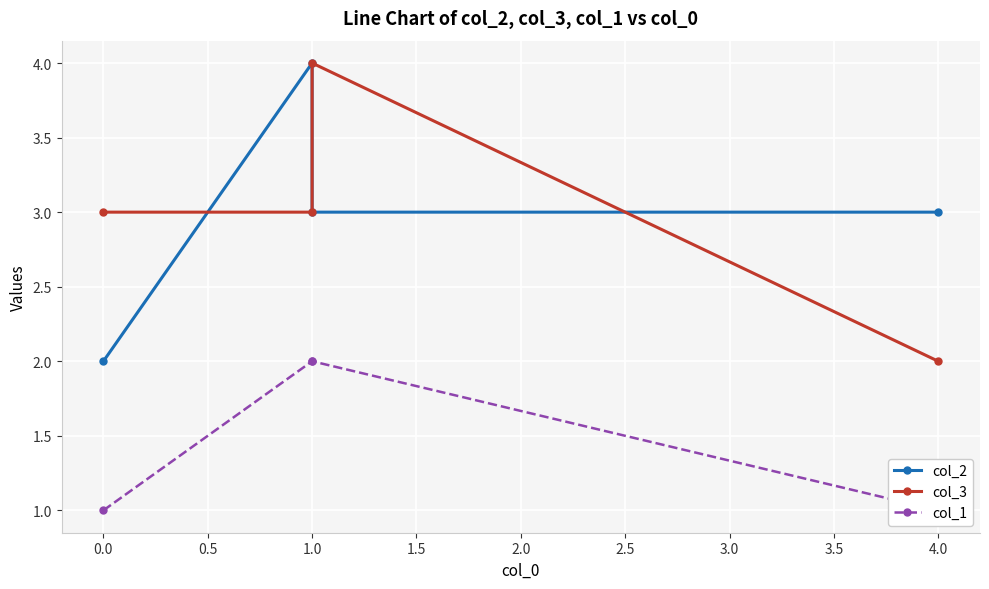

What are all the series names shown in the legend?

col_2, col_3, col_1